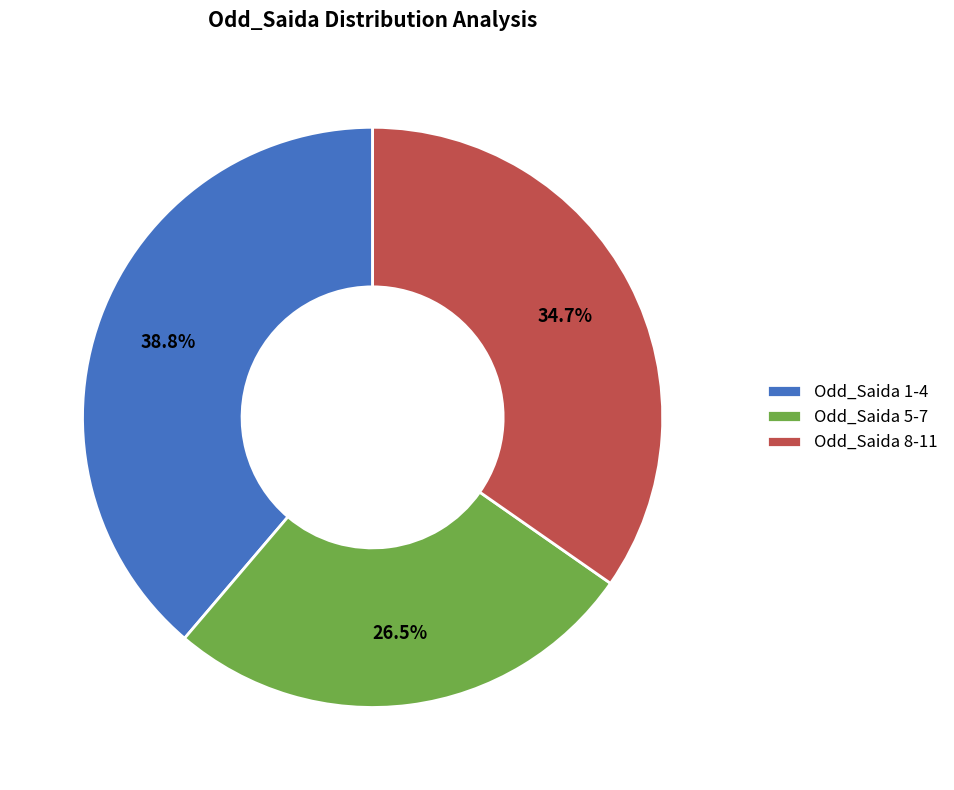

What percentage is NOT represented by Odd_Saida 8-11?

65.3%